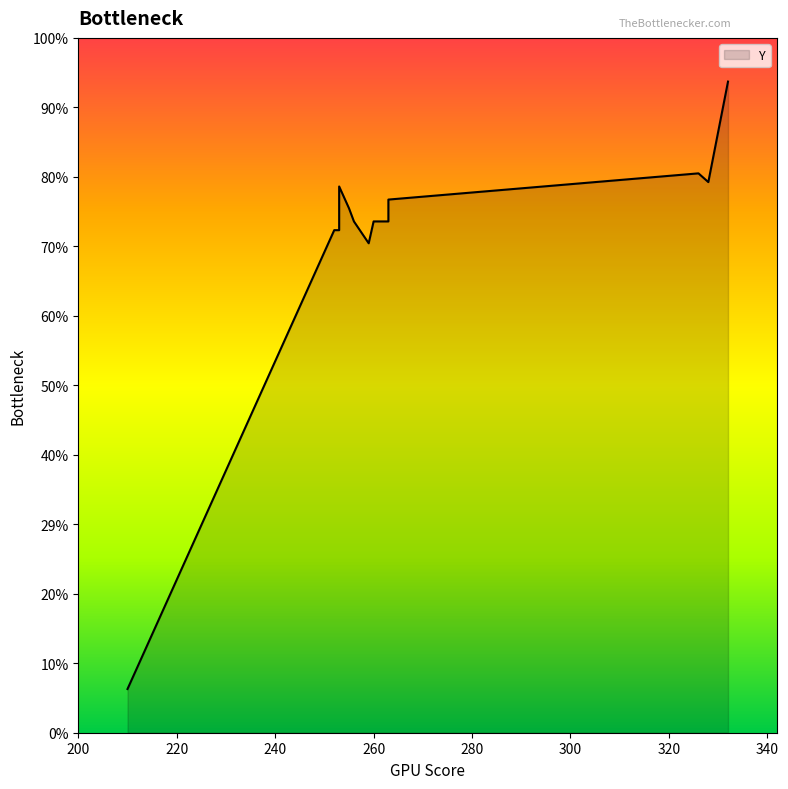

How many lines are shown in the chart?

1